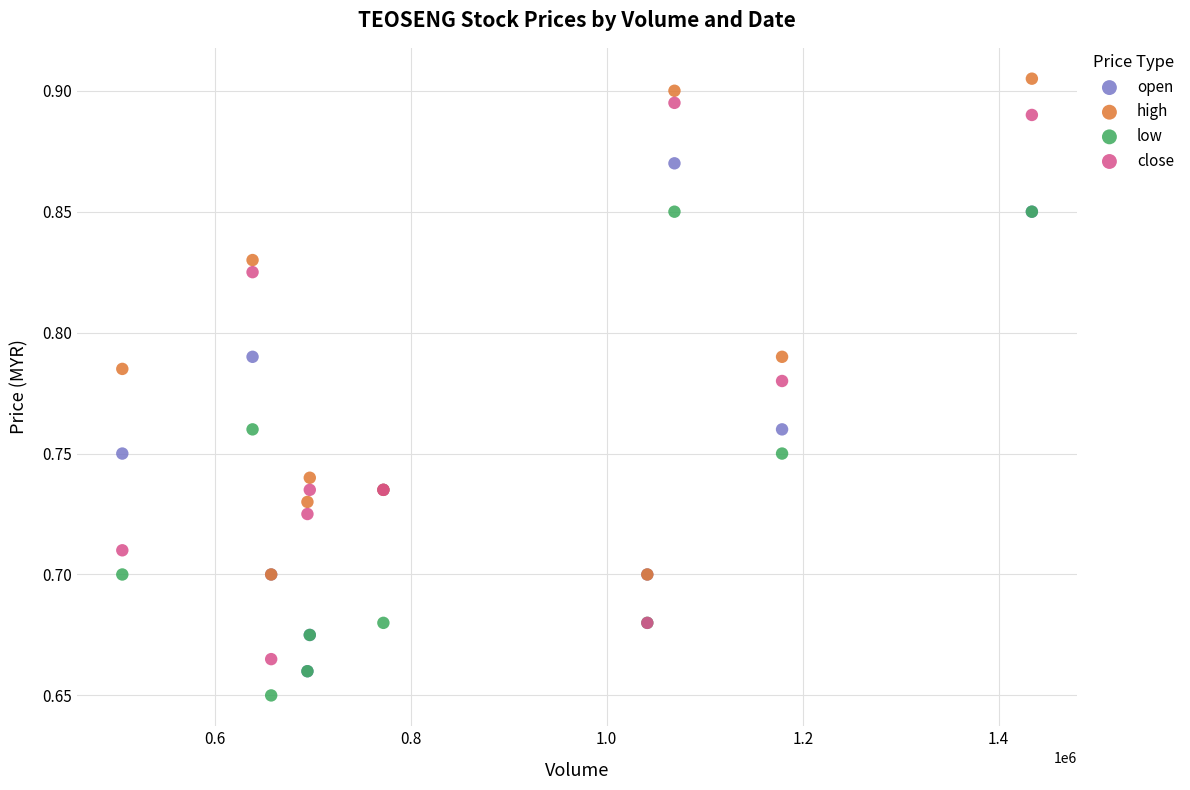

Which series reaches the maximum Y coordinate?

high